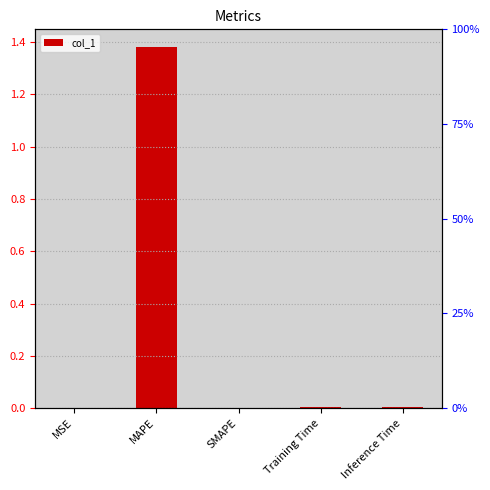

The value at MAPE is 1.4. True or false?

True